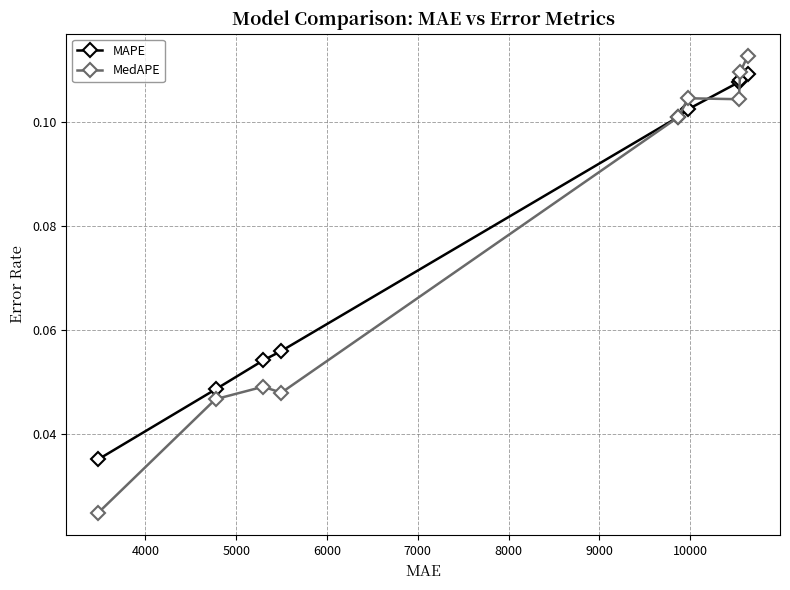

Rank the series by their average value, from highest to lowest.

MAPE, MedAPE